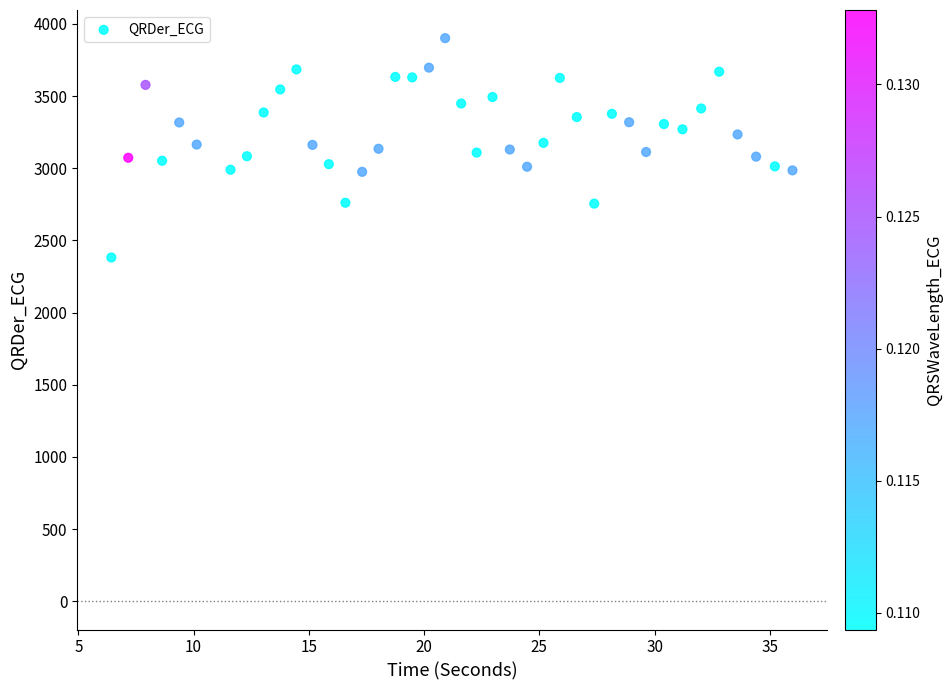

What is the range of X values (max minus min)?

29.6